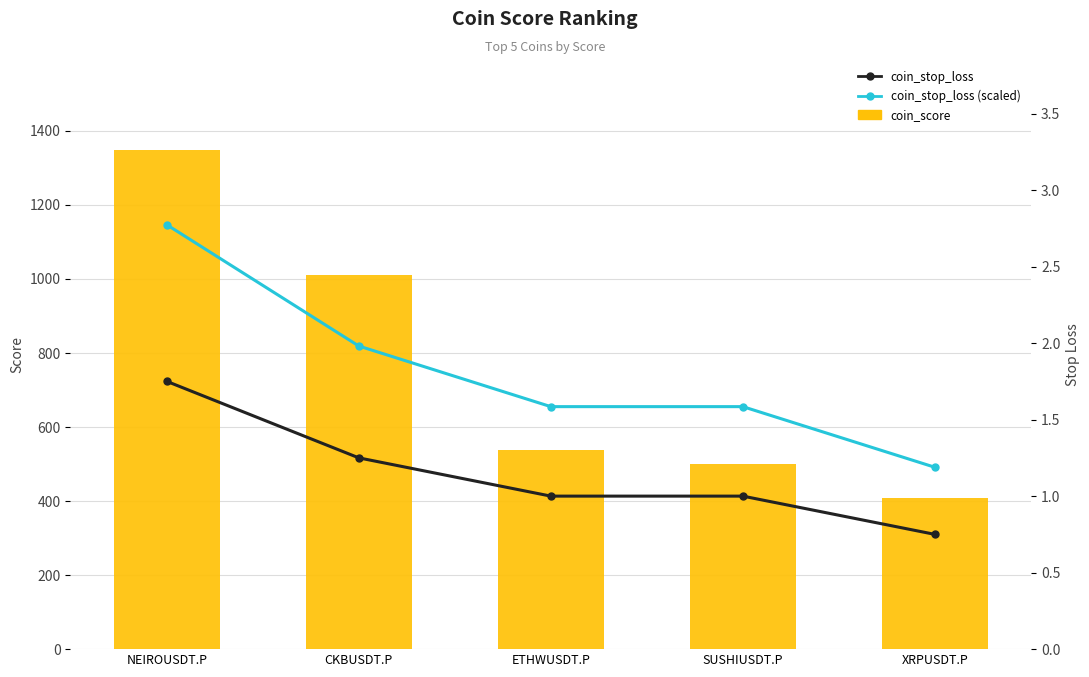

What is the highest value of the coin_stop_loss series?

1.8